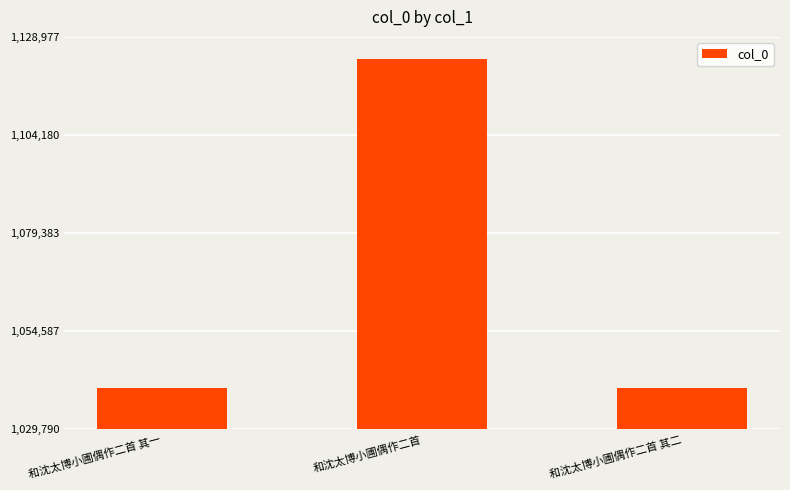

What is the ratio of the value at 和沈太博小圃偶作二首 其一 to the value at 和沈太博小圃偶作二首 其二?

1.0